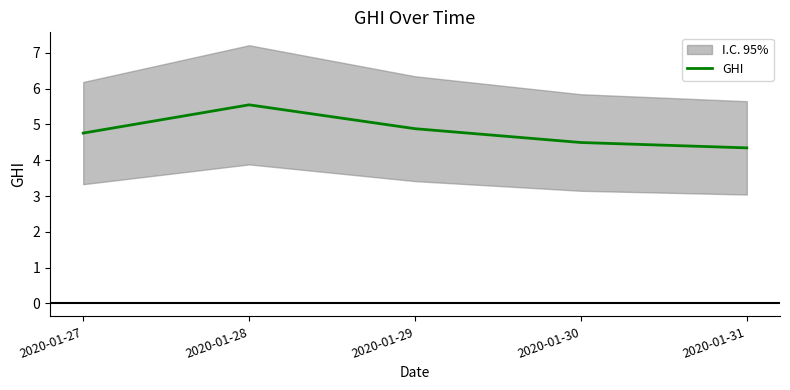

Does the chart display data point markers on the line(s)?

No